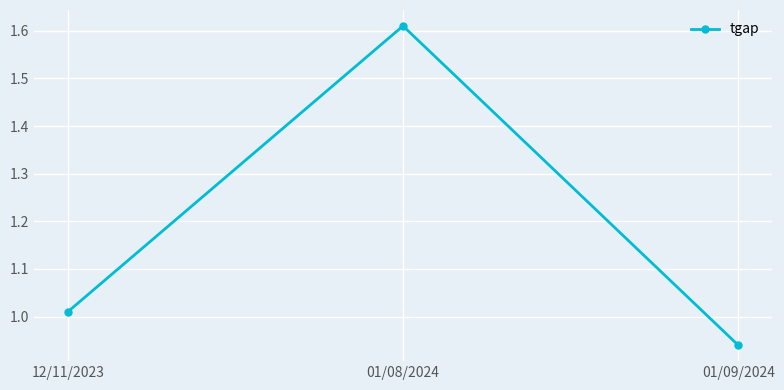

How many lines are shown in the chart?

1